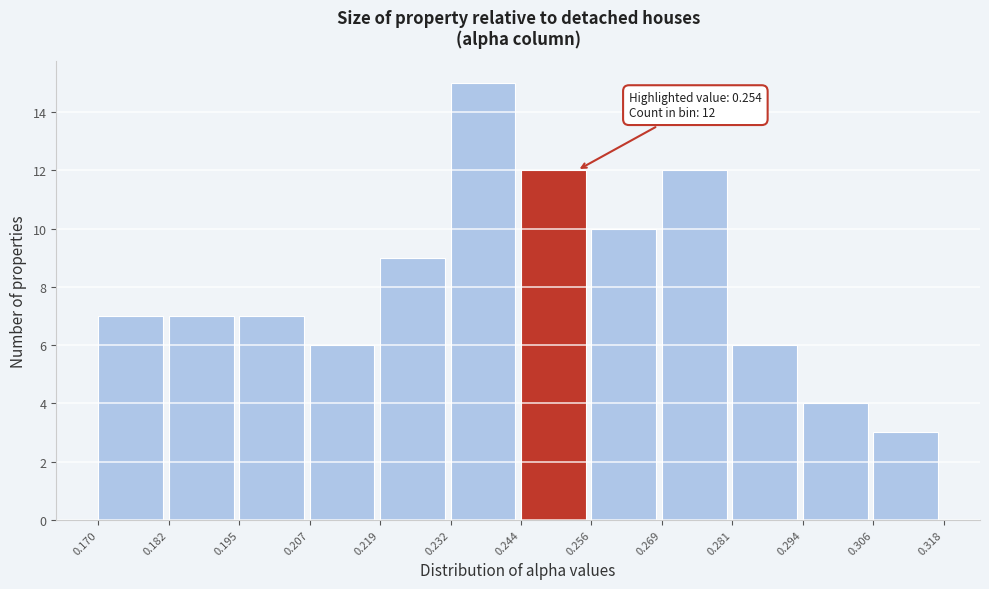

Which range on the x-axis has the tallest bar?

0.232 to 0.244